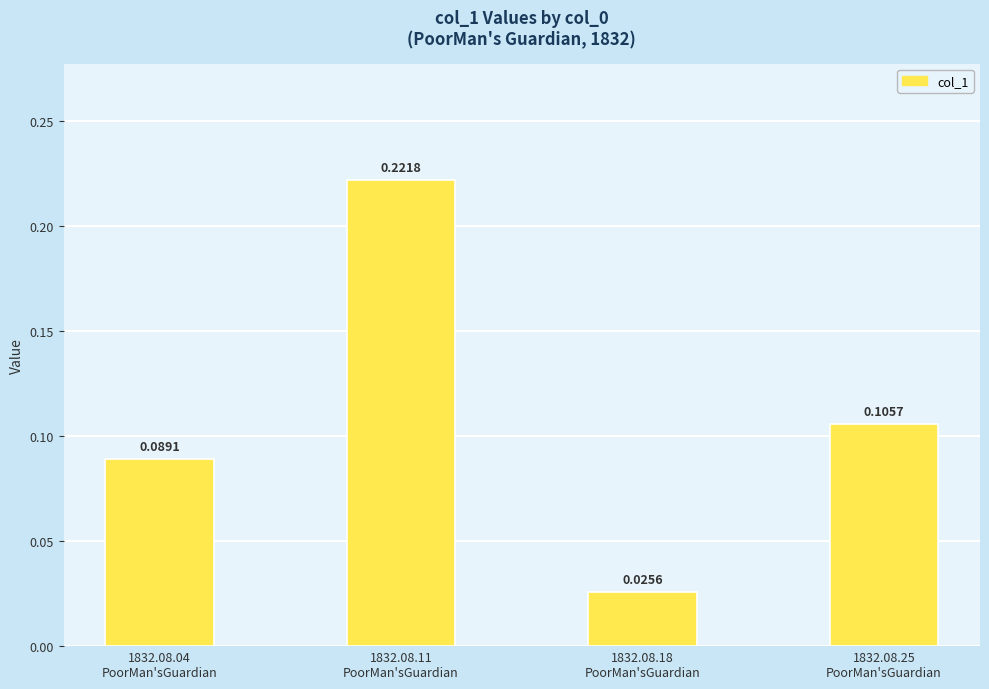

List the labels in order of value, smallest first.

1832.08.18
PoorMan'sGuardian, 1832.08.04
PoorMan'sGuardian, 1832.08.25
PoorMan'sGuardian, 1832.08.11
PoorMan'sGuardian